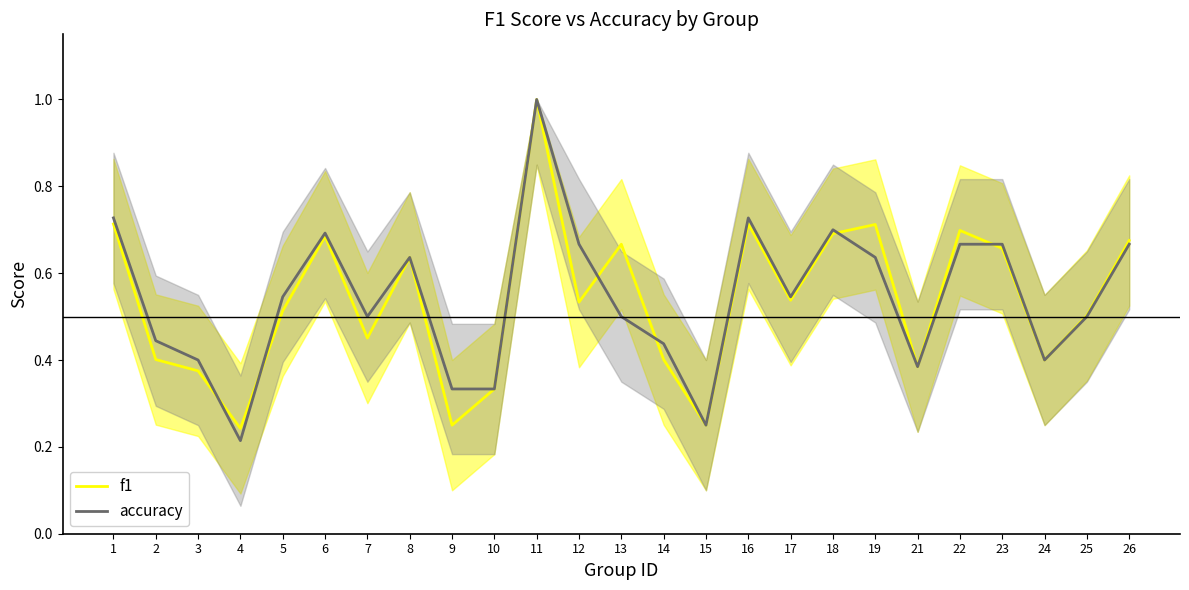

What is the difference between the maximum and minimum values in the f1 series?

0.8